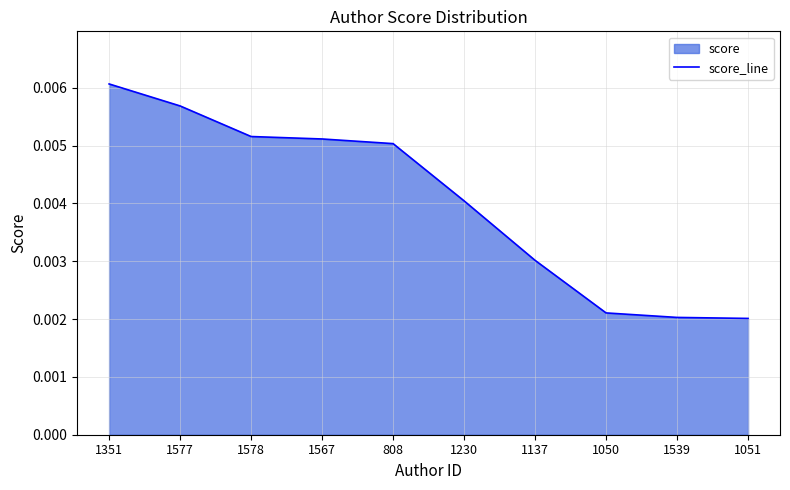

Which has a higher value, 1137 or 1577?

1577